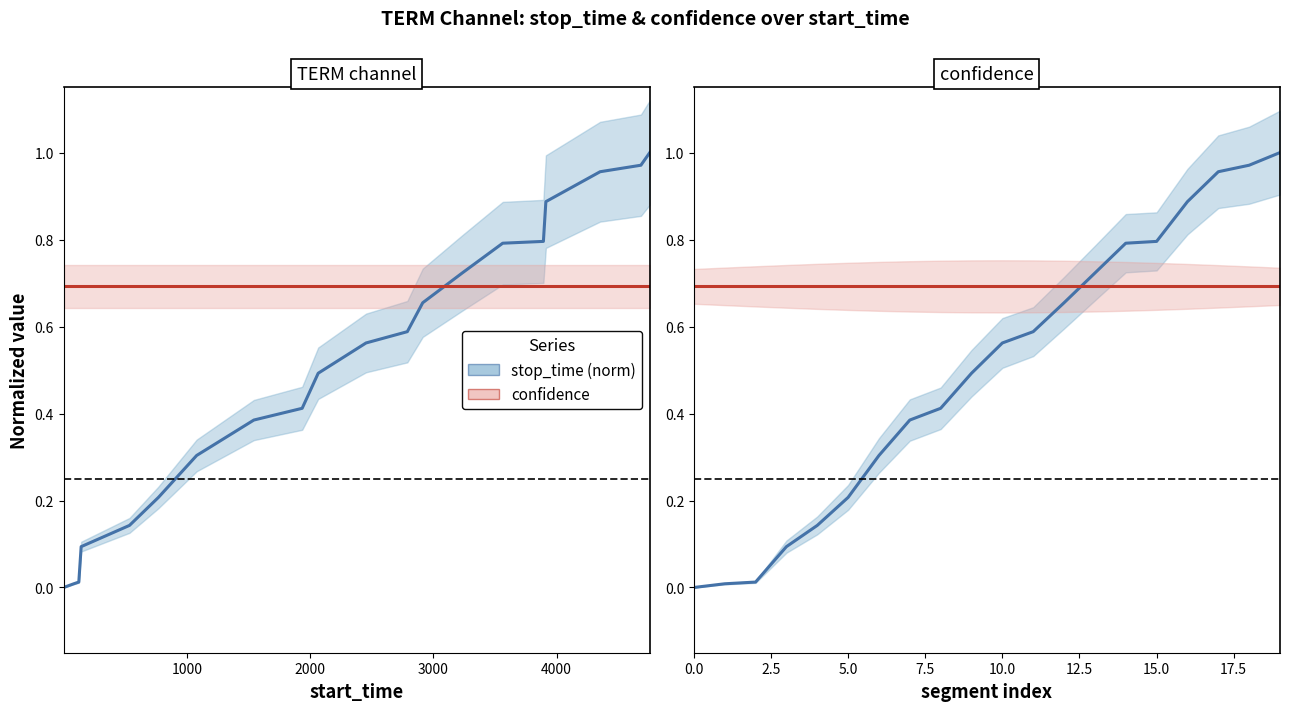

The value of stop_time (norm) at 13 is 0.7. True or false?

True